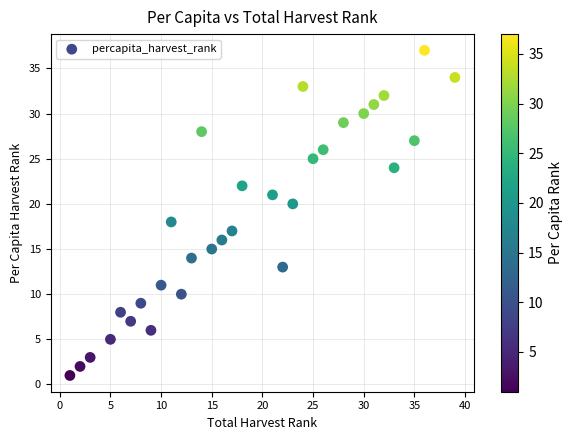

What is the range of Y values (max minus min)?

36